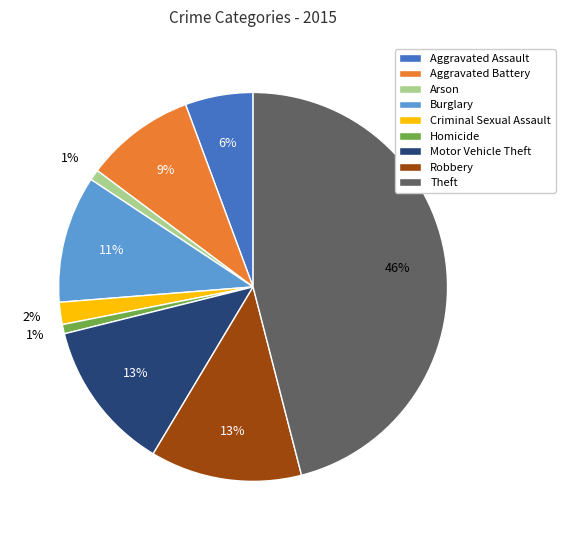

Count the number of slices in the pie.

9